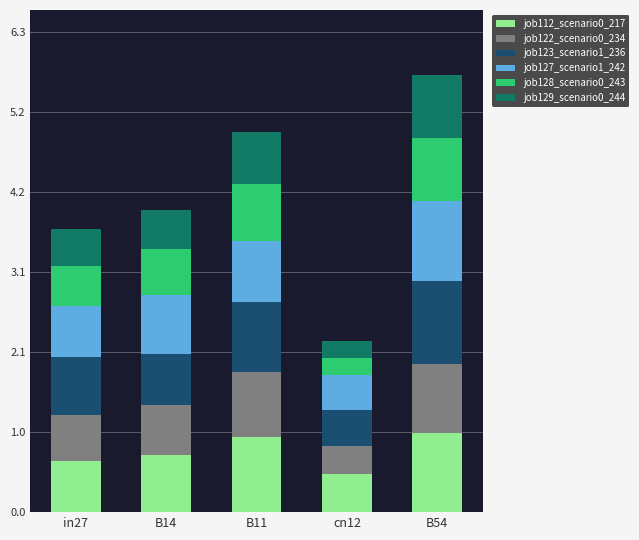

Which category has the lowest value in the job112_scenario0_217 series?

cn12